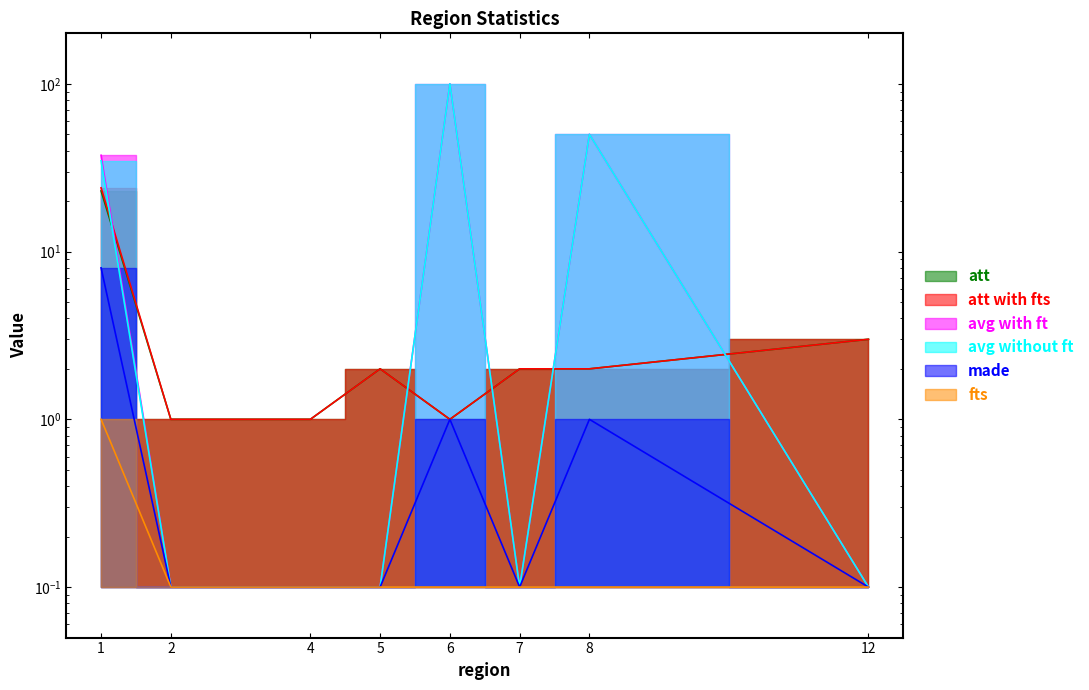

True or false: made has more than 2 interior local peaks.

False